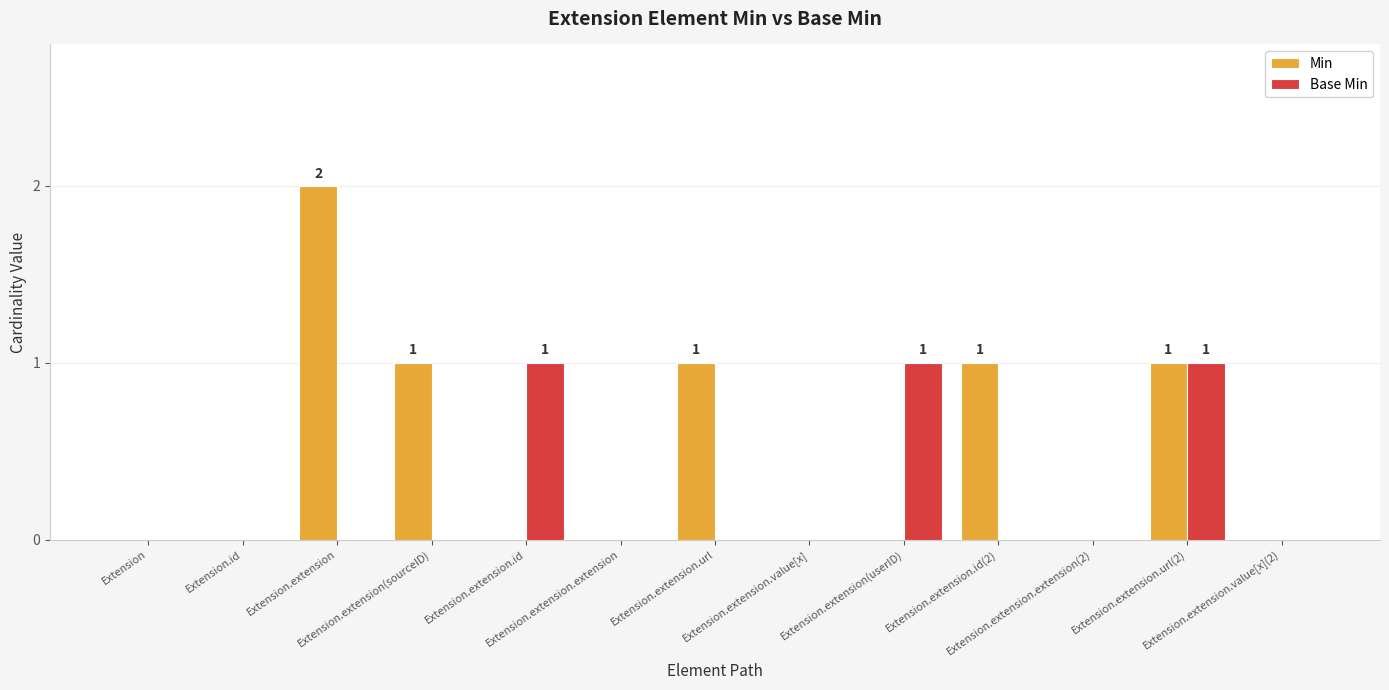

Which series has the largest total across all categories?

Min